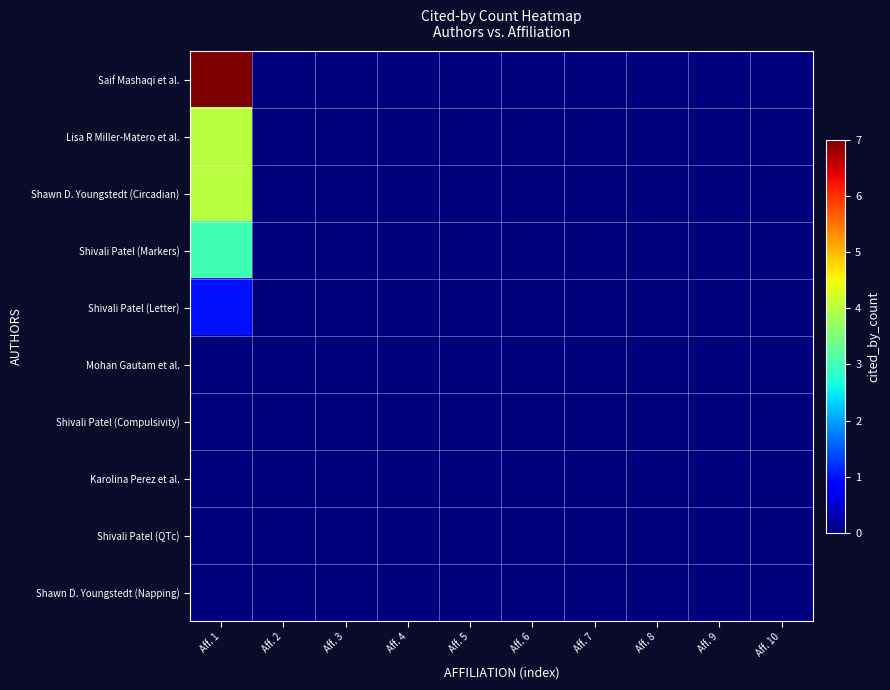

Count the number of categories in the chart.

10